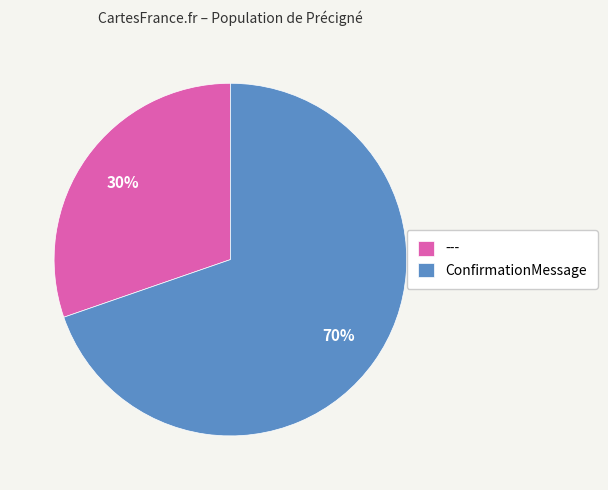

Rank the categories by value from lowest to highest.

---, ConfirmationMessage